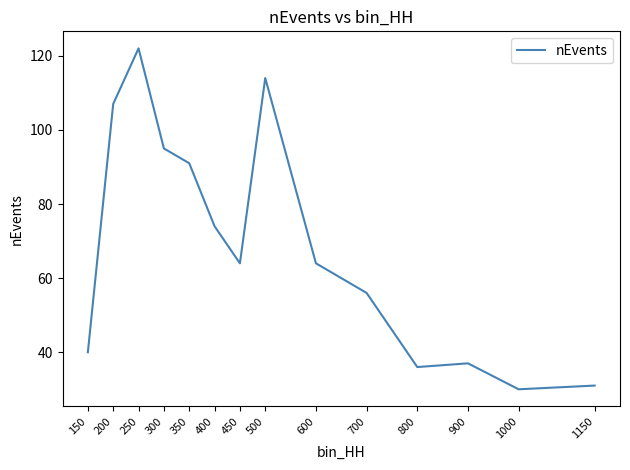

Where is the data nearest to the value 76?

400